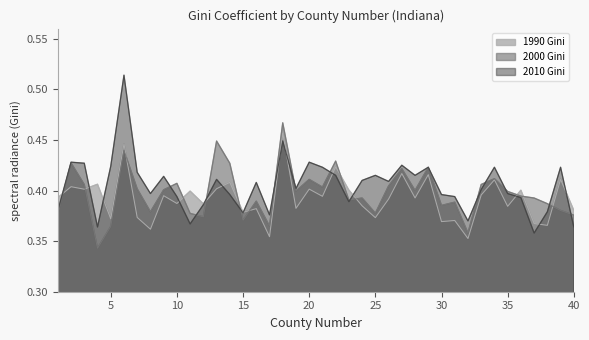

What is the maximum value for 2010.gini?

0.5